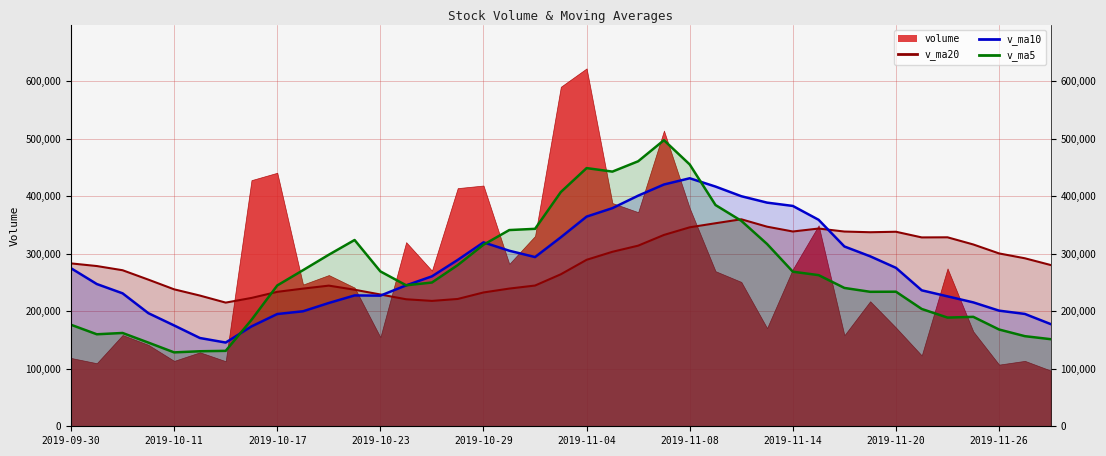

Between 2019-10-11 and 2019-11-19, which is larger?

2019-11-19